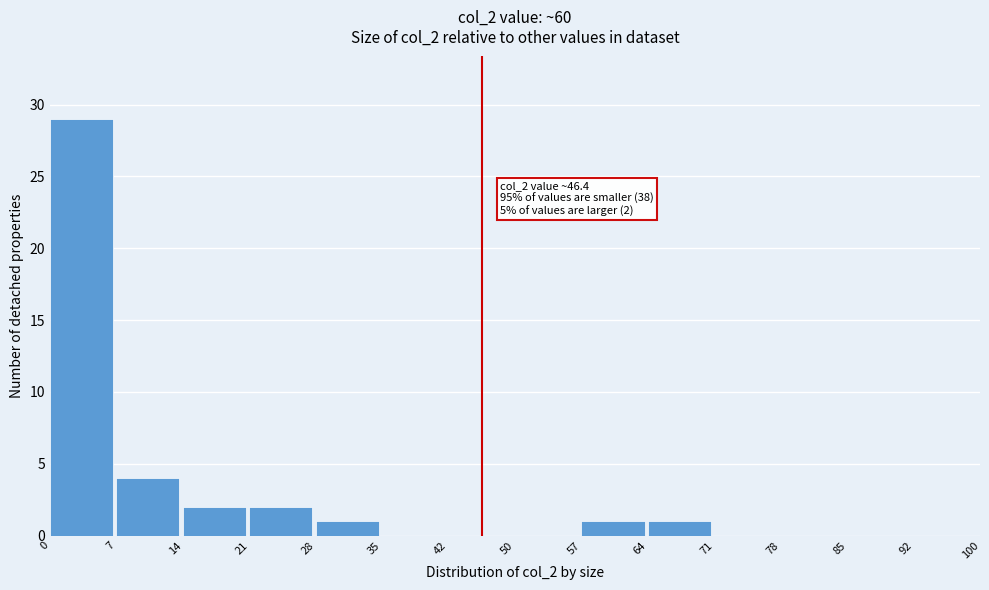

Over which range of the x-axis is the bar tallest?

0 to 7